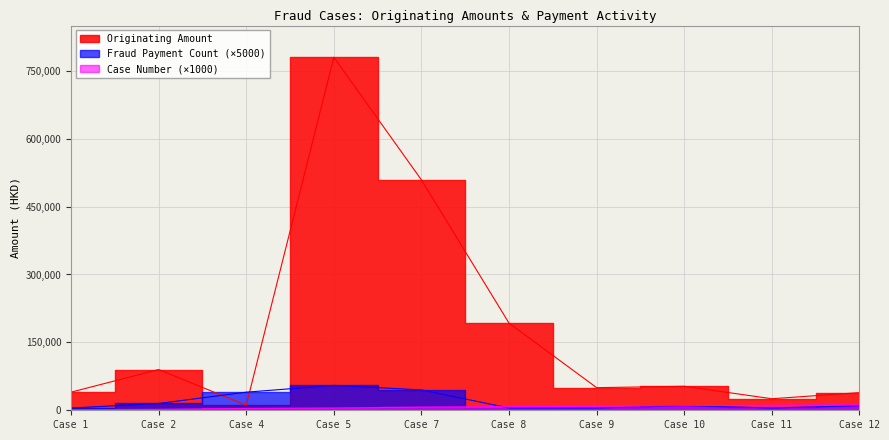

Which series changed the most between Case 2 and Case 12?

Originating Amount